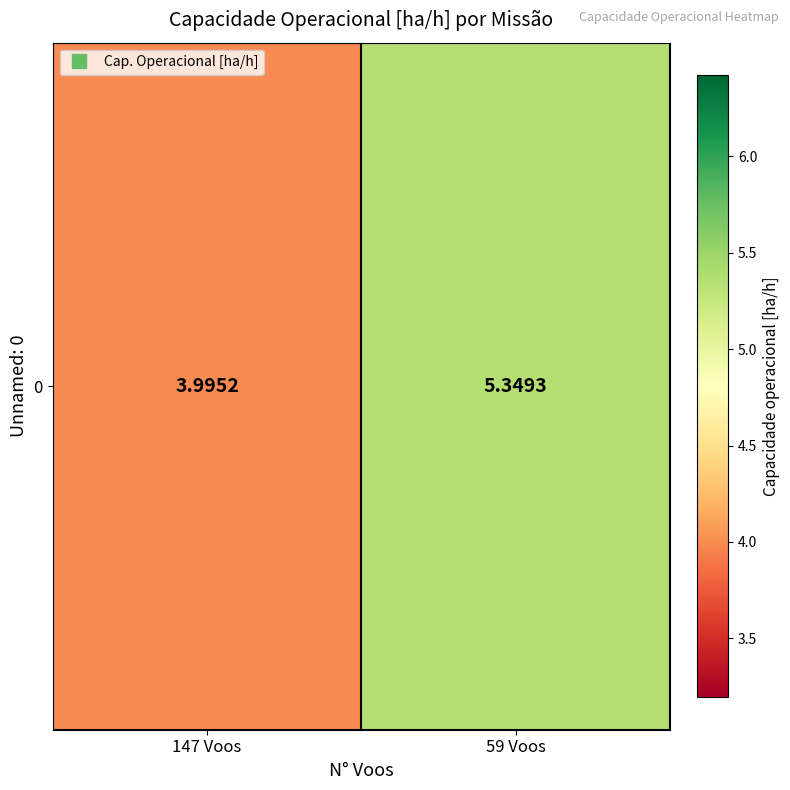

How many data points are less than 5?

1